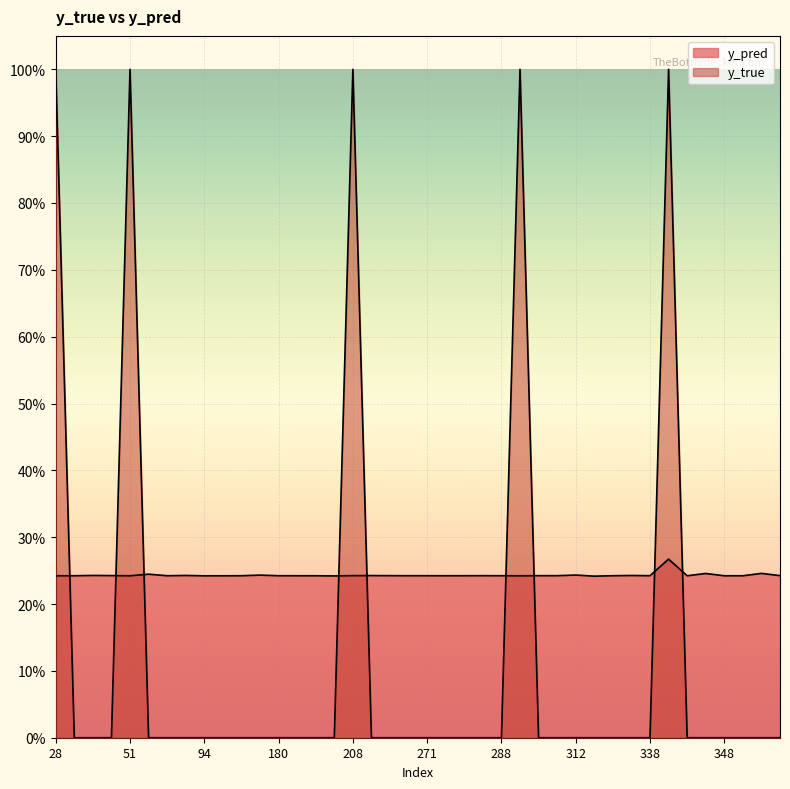

Where do y_pred and y_true first cross each other?

28 and 31